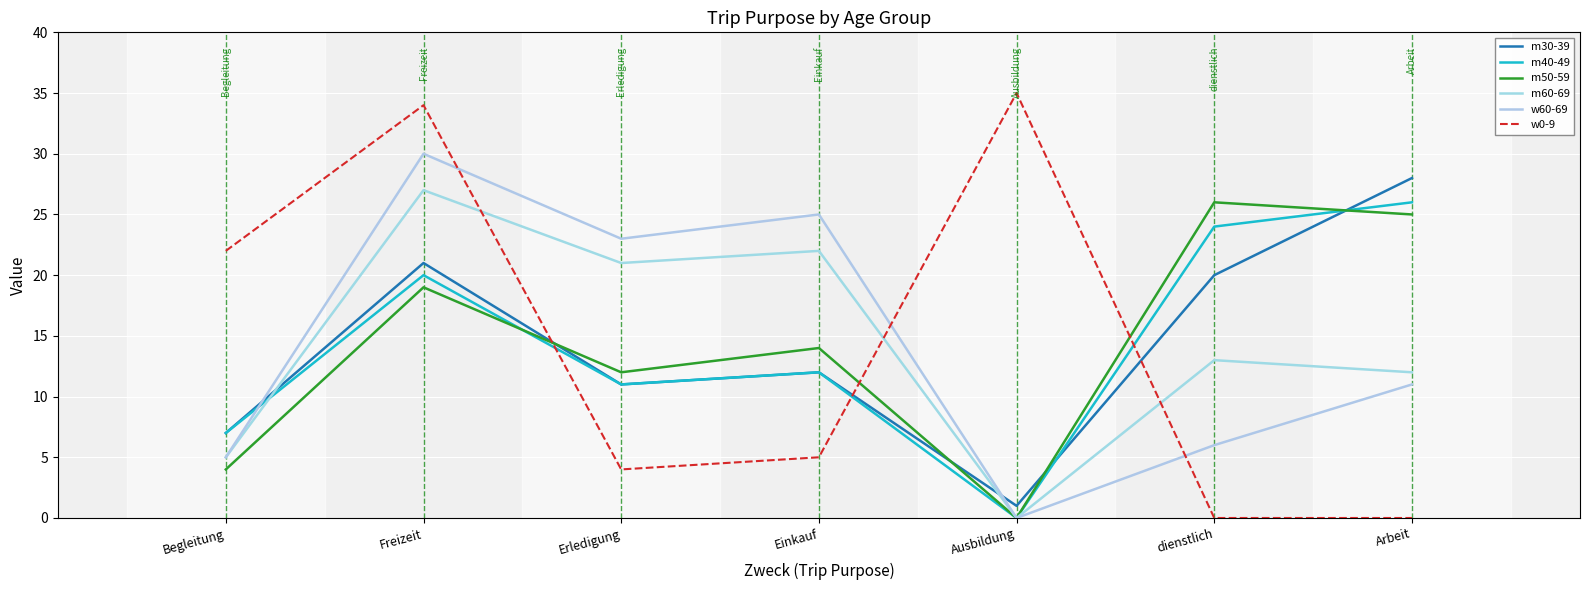

Reading right to left, what are all the values shown in this chart?

m30-39: 28	20	1	12	11	21	7
m40-49: 26	24	0	12	11	20	7
m50-59: 25	26	0	14	12	19	4
m60-69: 12	13	0	22	21	27	5
w60-69: 11	6	0	25	23	30	5
w0-9: 0	0	35	5	4	34	22